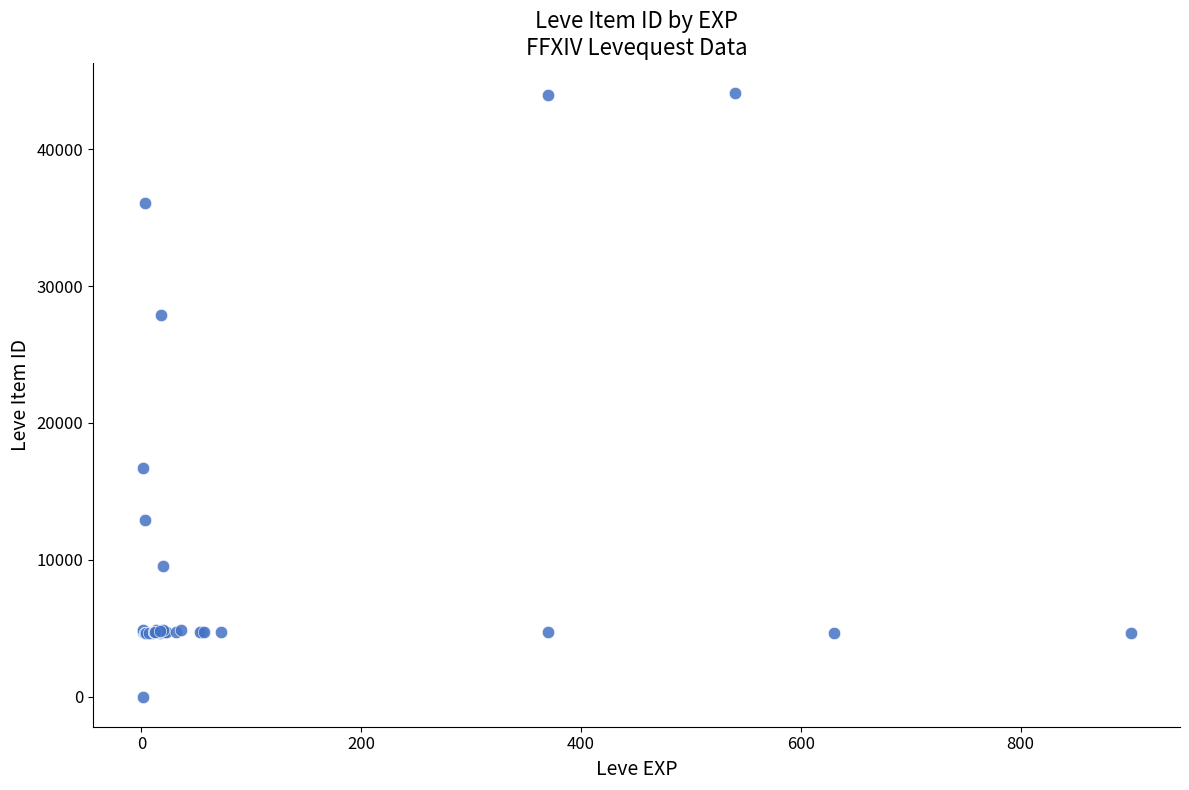

What Y value in the scatter plot is closest to 22050?

16734